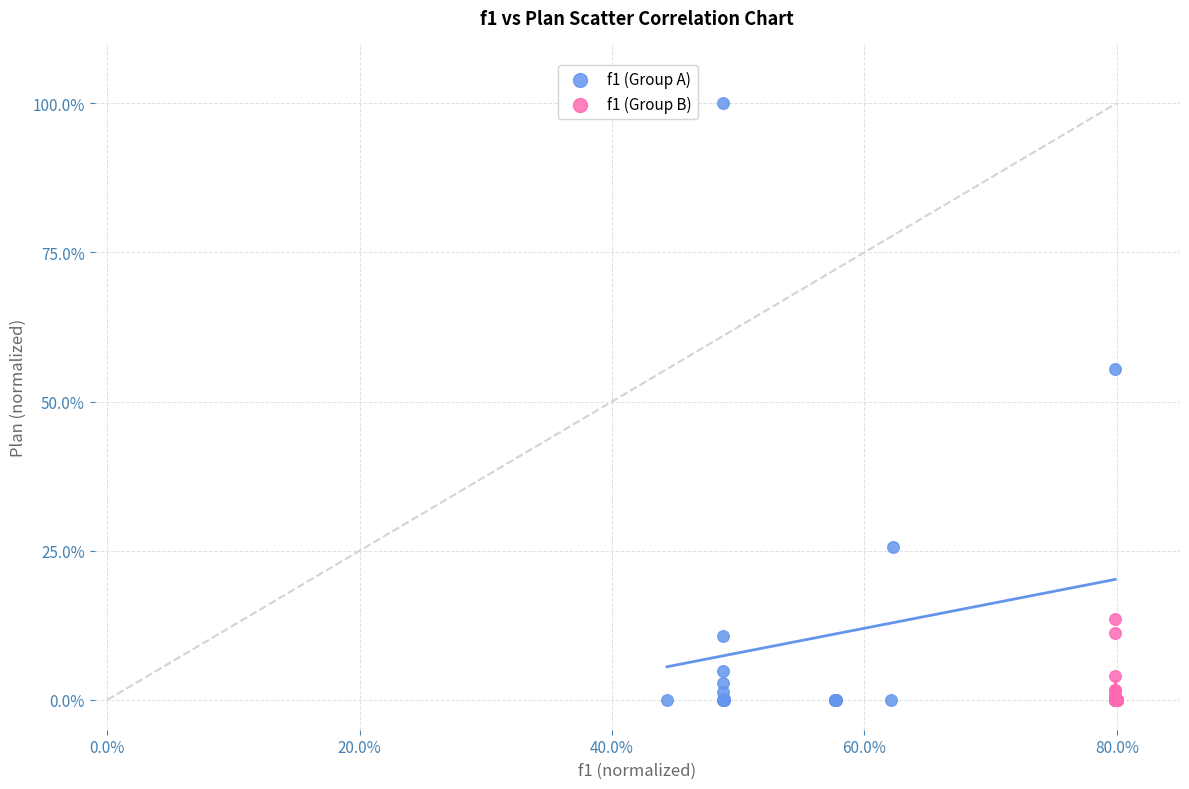

Which series contains the highest Y value?

f1 (Group A)